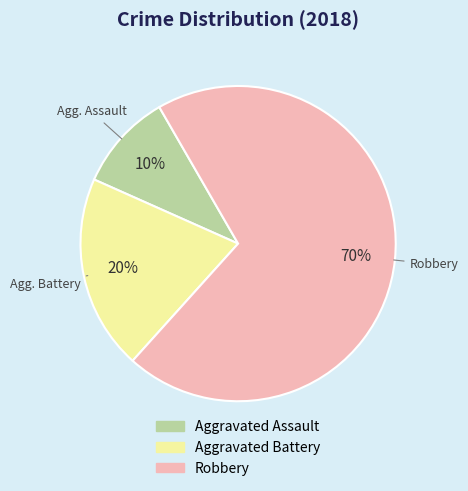

The Robbery slice represents 70% of the pie. True or false?

True